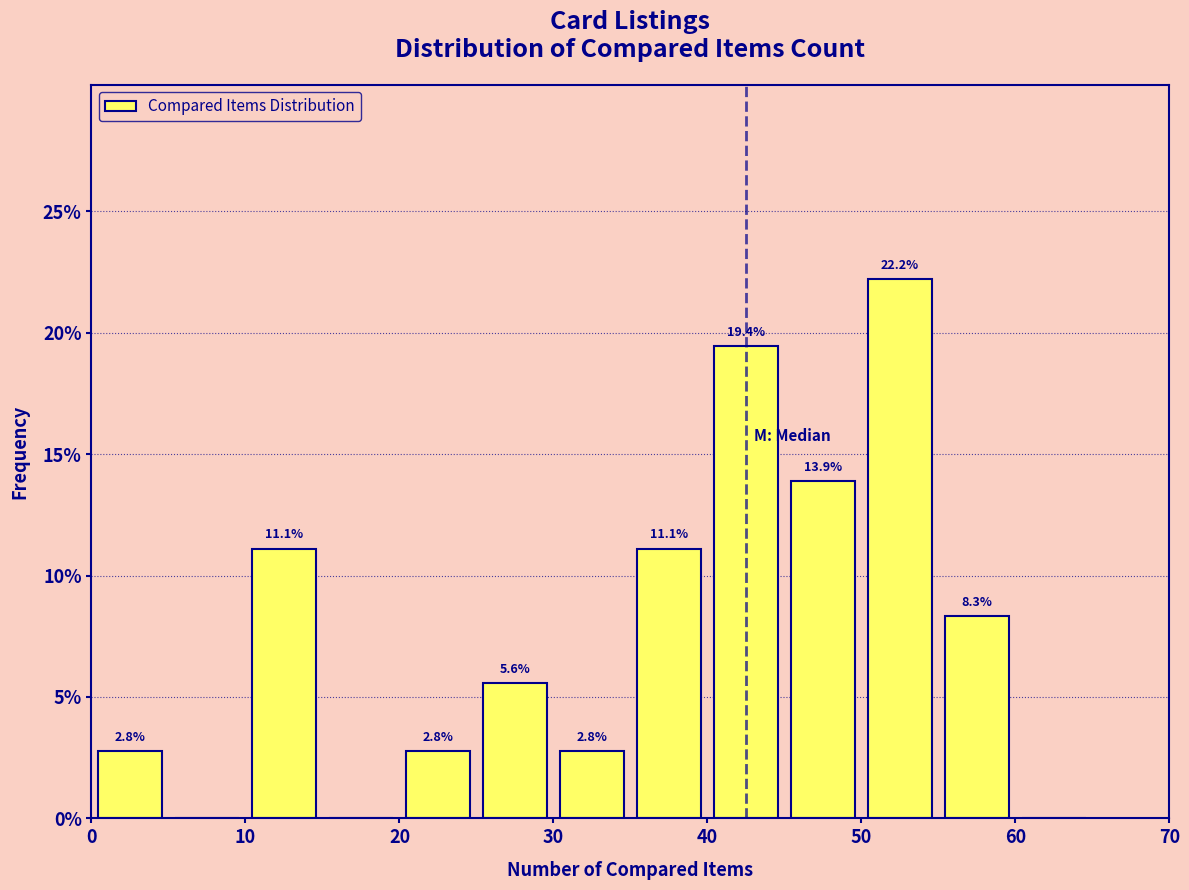

Which range on the x-axis has the tallest bar?

50 to 55